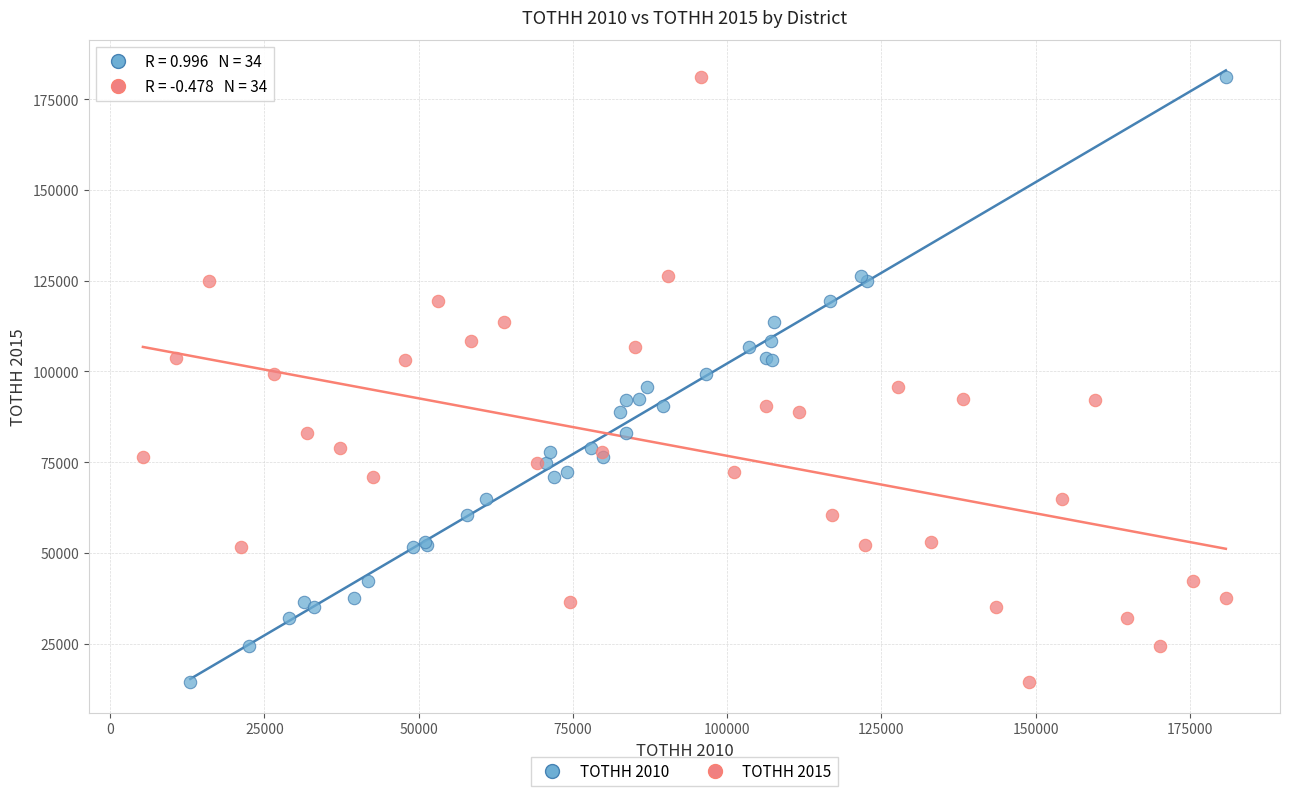

What are all the series names shown in the legend?

TOTHH 2010, TOTHH 2015